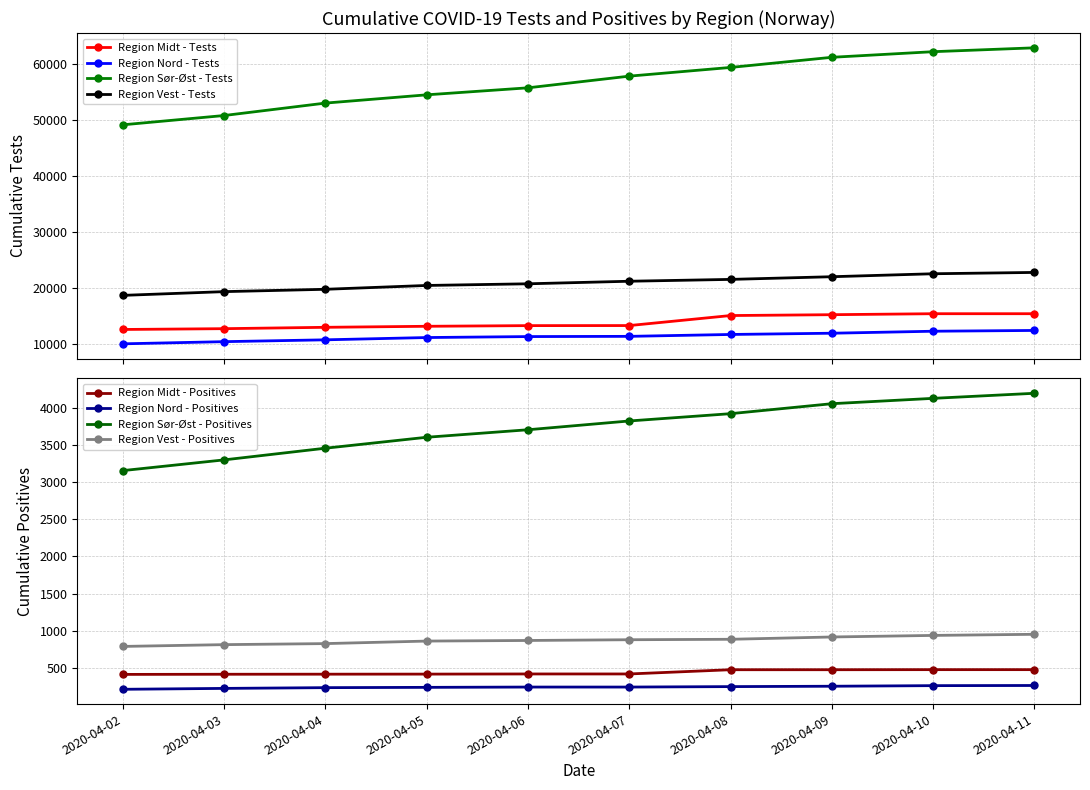

Does the chart have visible grid lines?

Yes